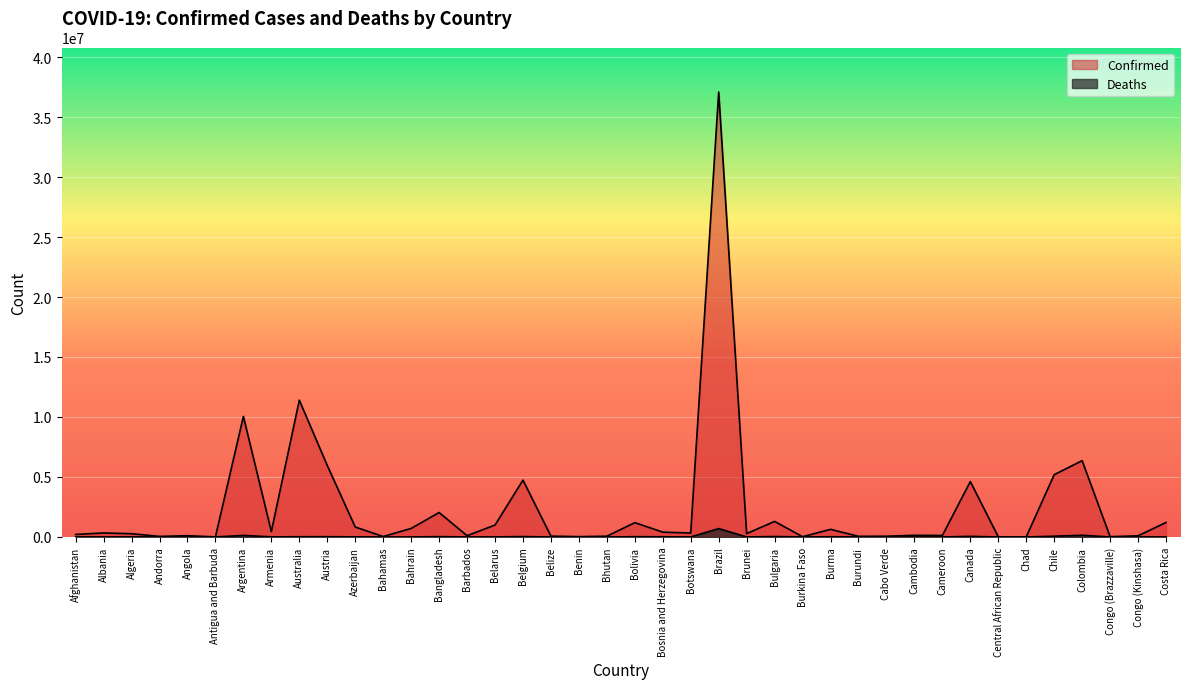

Is the value of Deaths at Belgium greater than the value of Confirmed at Cambodia?

No